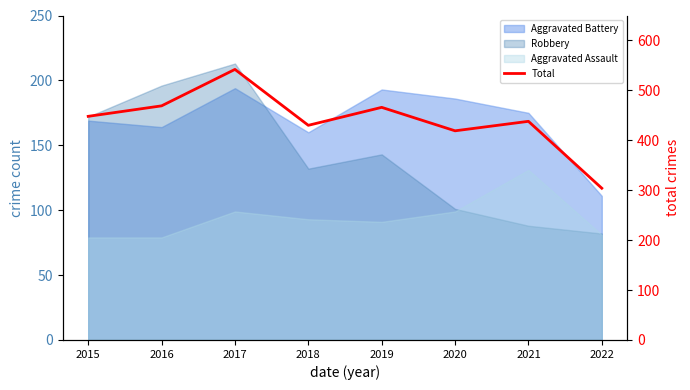

What is the average value?

440